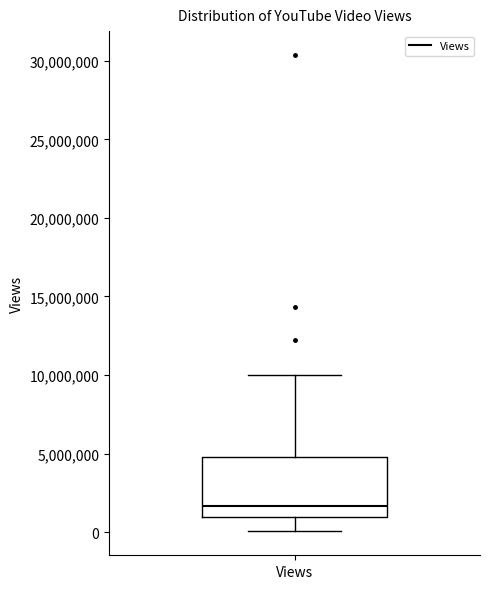

Transcribe this box plot: give where the median line is, the range the box spans, and where the two whiskers end, as read against the y-axis. The values are not printed on the chart, so give them approximately, as read against the axis.

median 1500000, box 1000000 to 5000000, whiskers 0 to 10000000